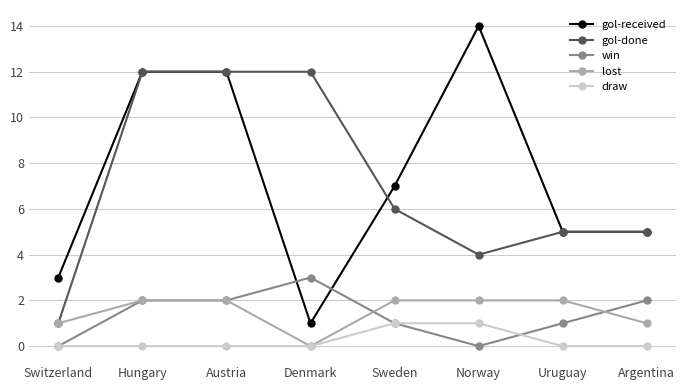

Which series has the widest spread of values?

gol-received